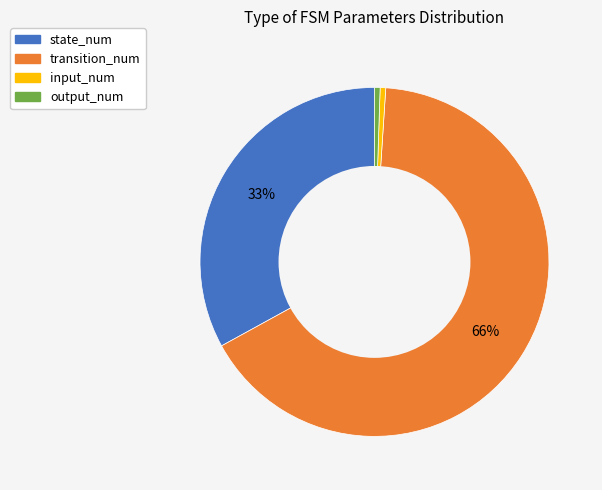

To the nearest percent, what is the combined percentage of transition_num and output_num?

66%